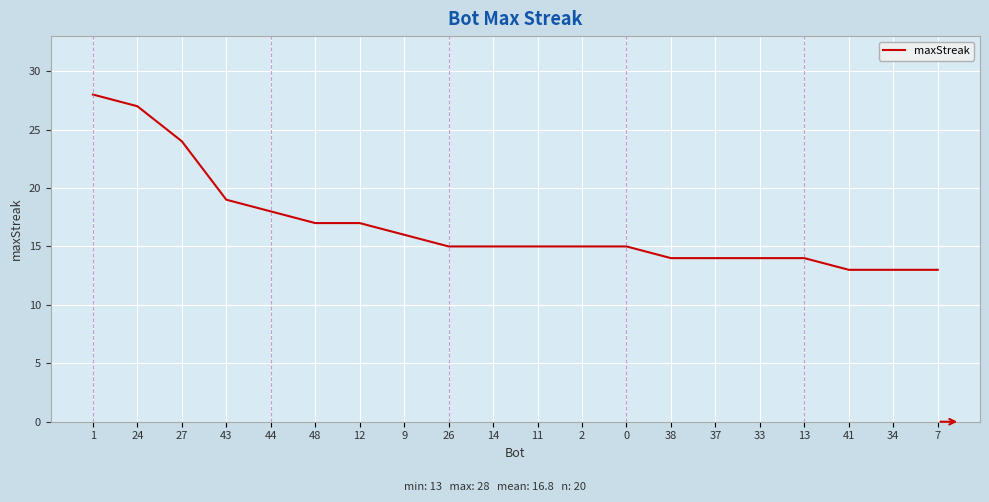

What is the greatest value displayed?

28